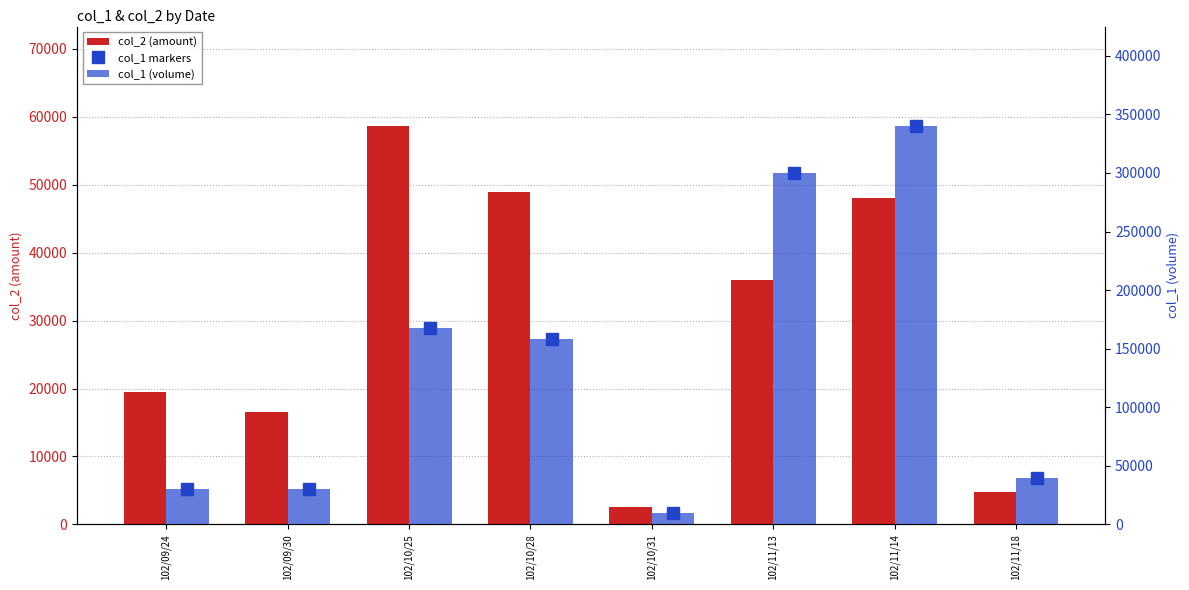

What is the difference between the maximum and minimum values in the col_1 (volume) series?

330000